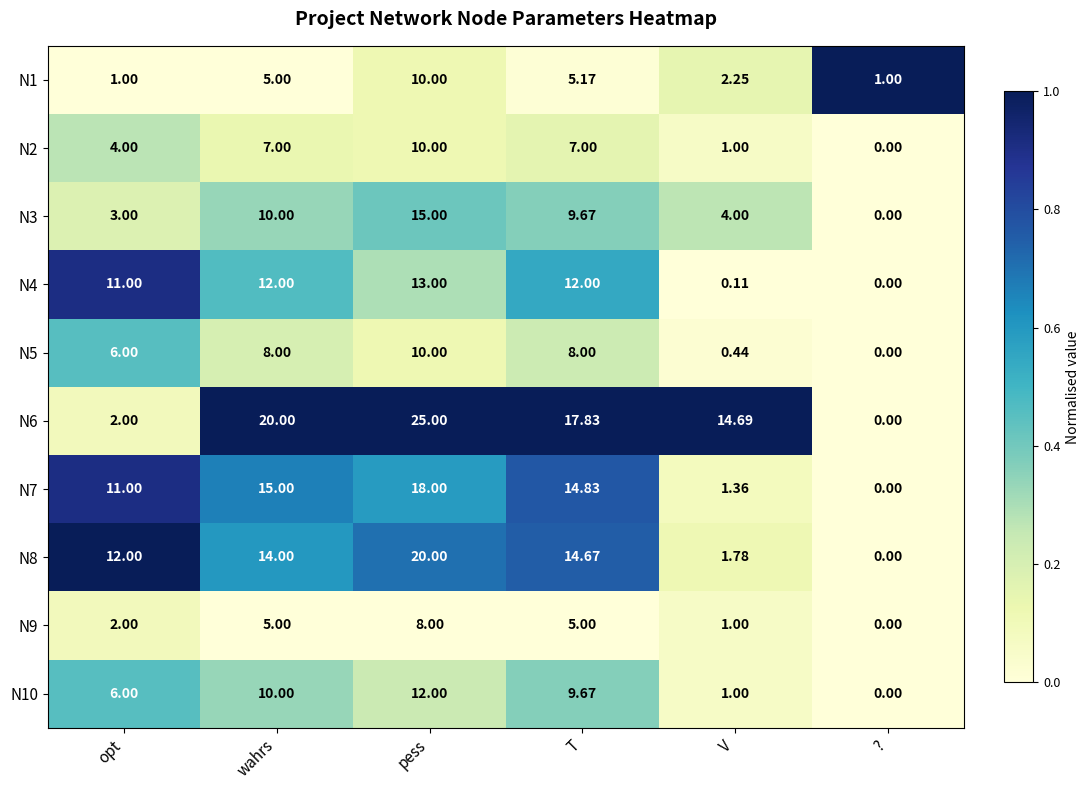

At how many categories does at least one series exceed 0?

6